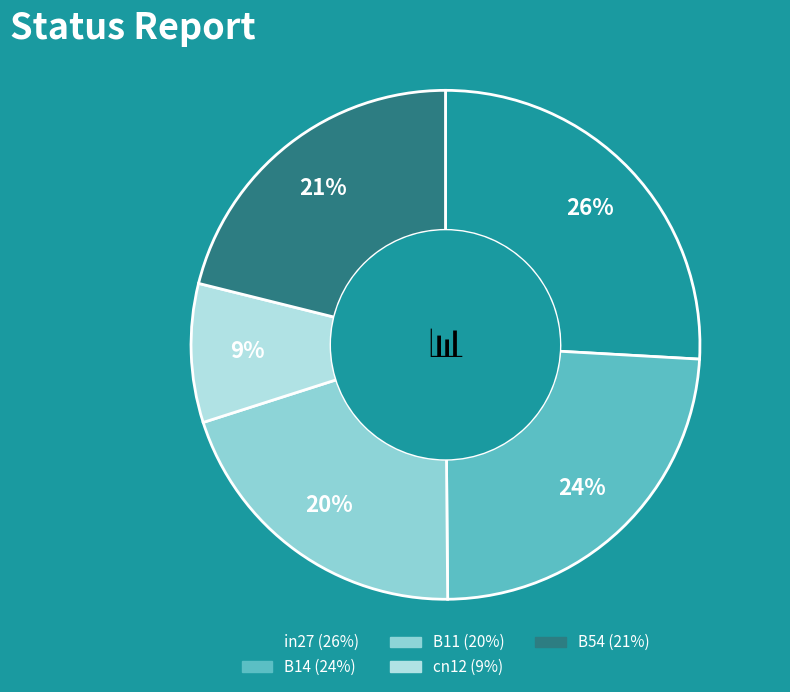

What percentage is the B54 slice, to the nearest percent?

21%